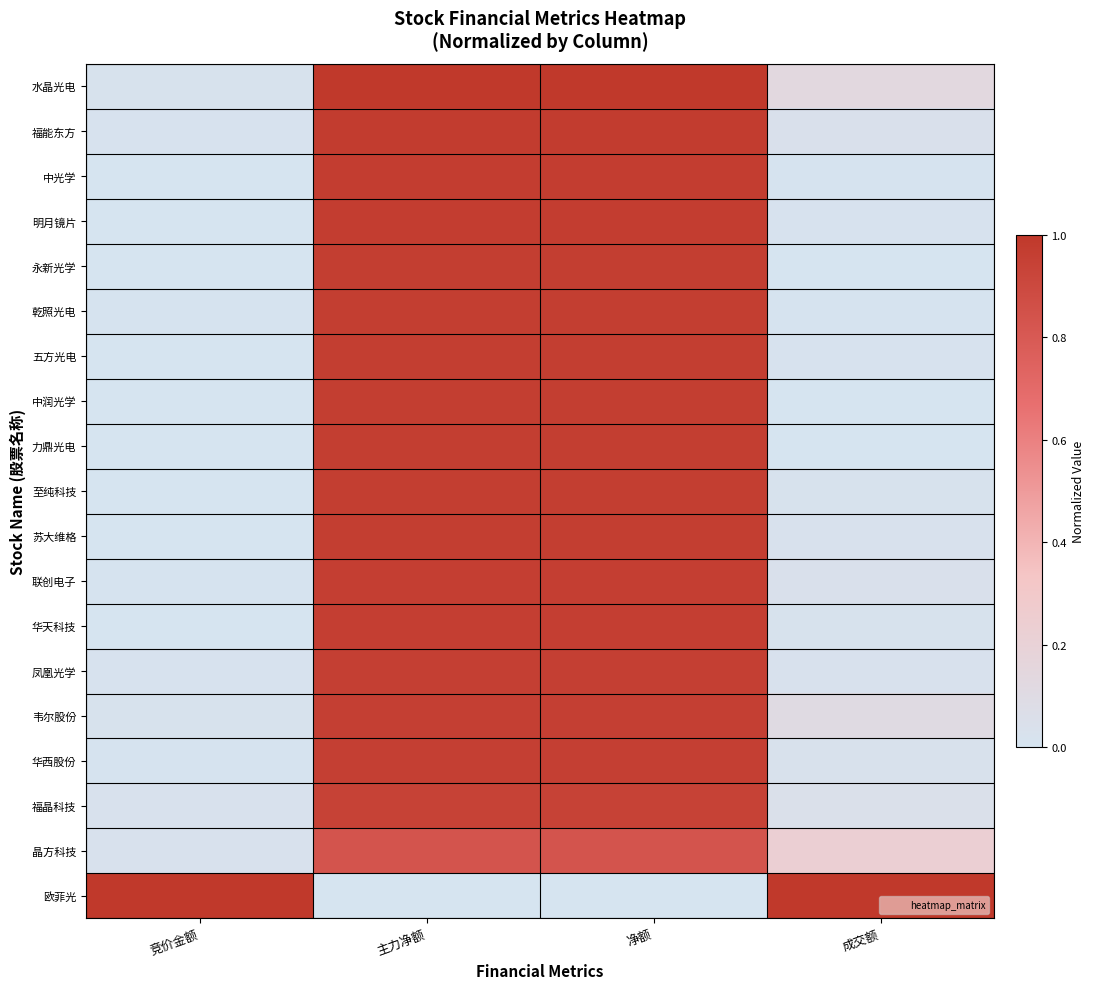

At which category is the sum across all series the highest?

主力净额